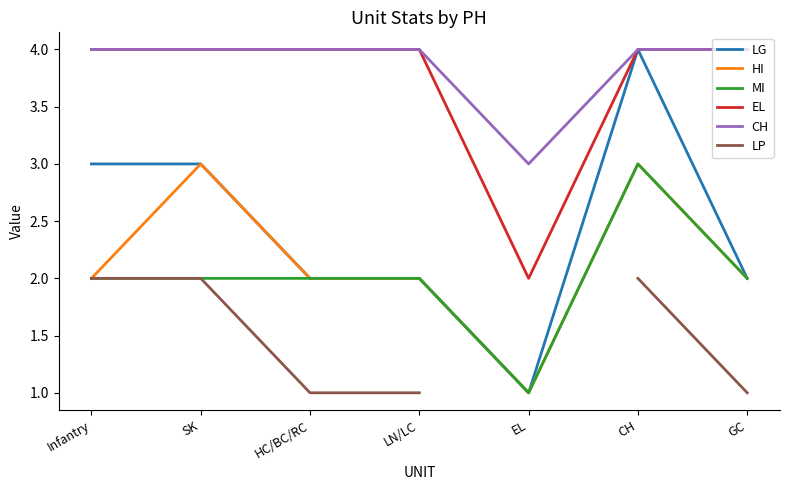

True or false: CH and HI cross at least once.

False